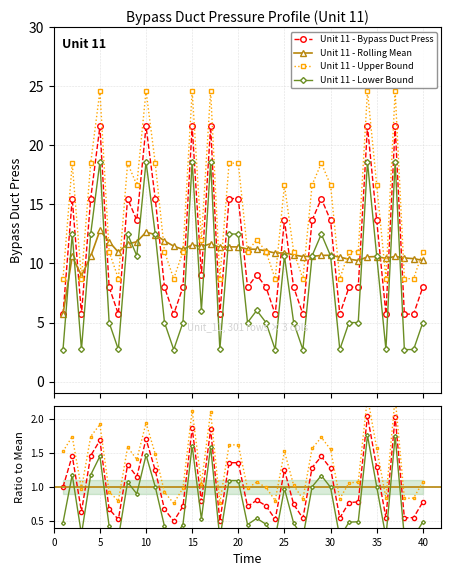

Which category has the lowest value in the Unit 11 - Lower Bound series?

1